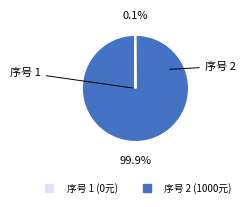

Is there a majority slice in this chart?

Yes